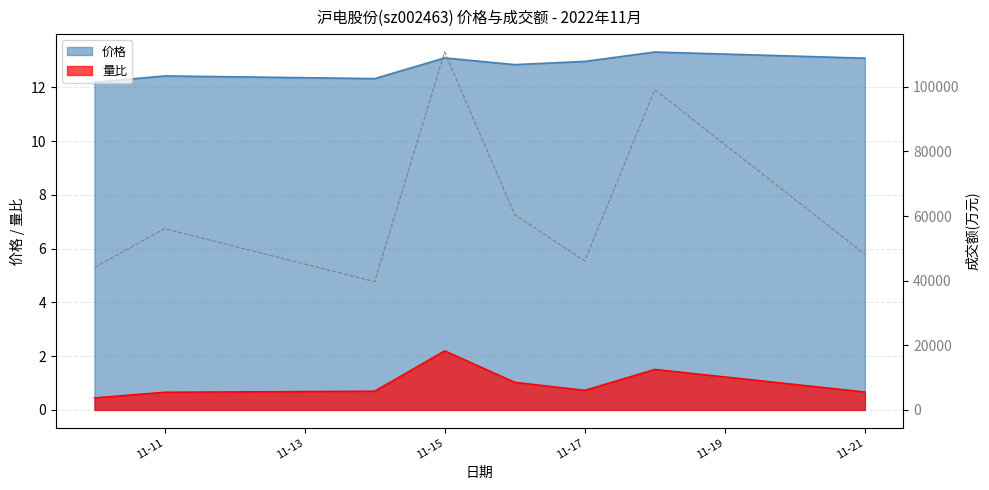

Rank the series by their average value, from highest to lowest.

价格, 量比